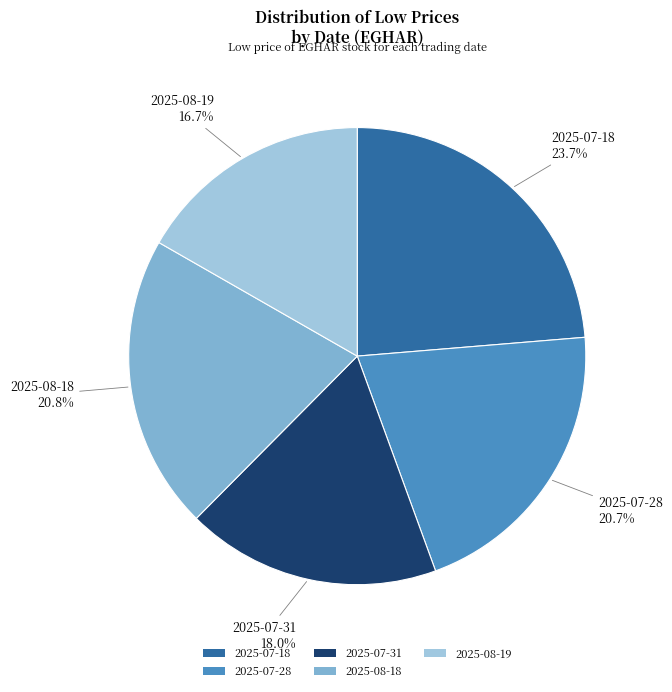

Is it true that 2025-07-28 is 33% of the pie?

False